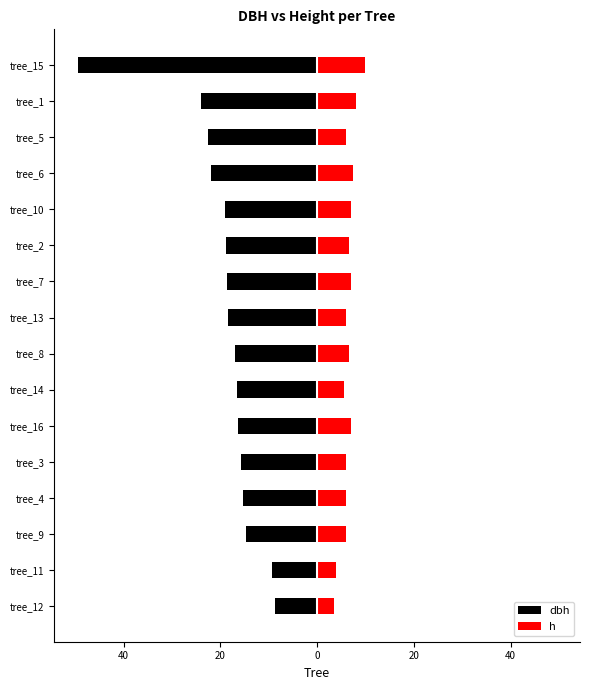

What is the spread (max minus min) of values at 40?

13.3